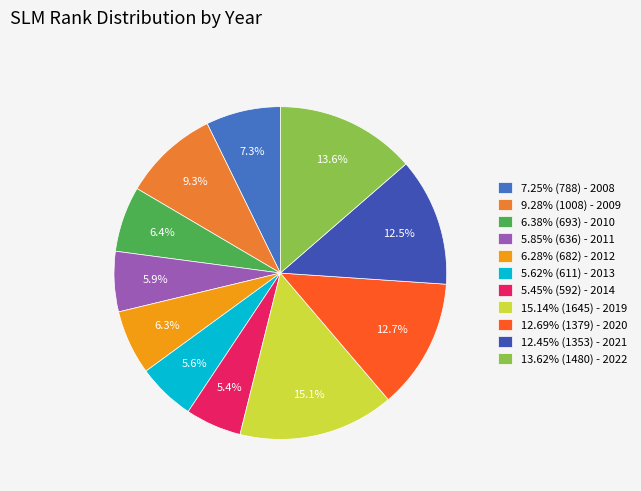

How many segments does this pie chart have?

11